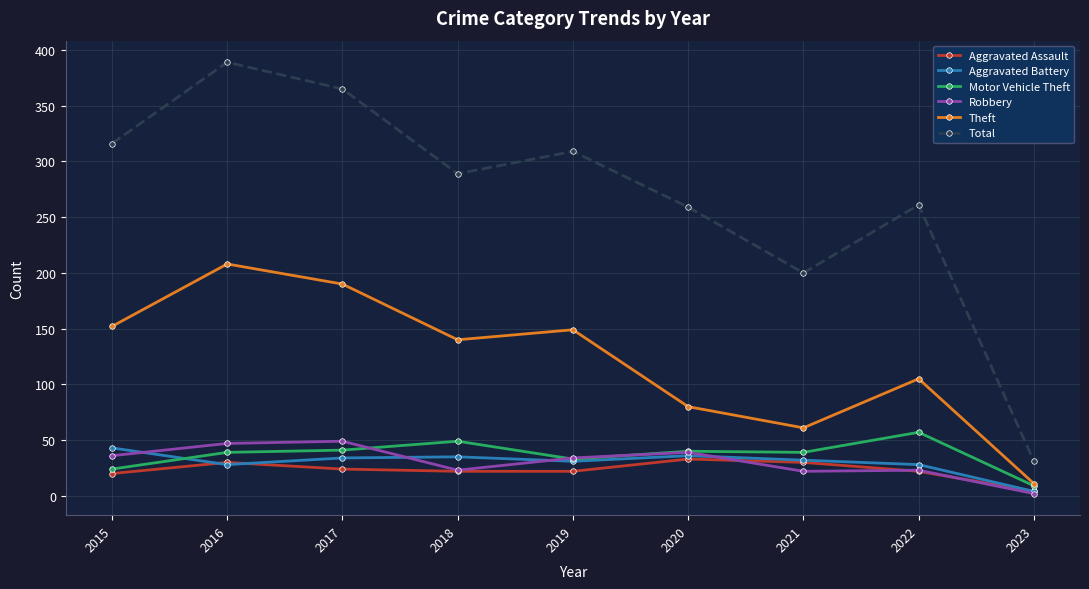

True or false: Theft has a value of 88 at 2019.

False